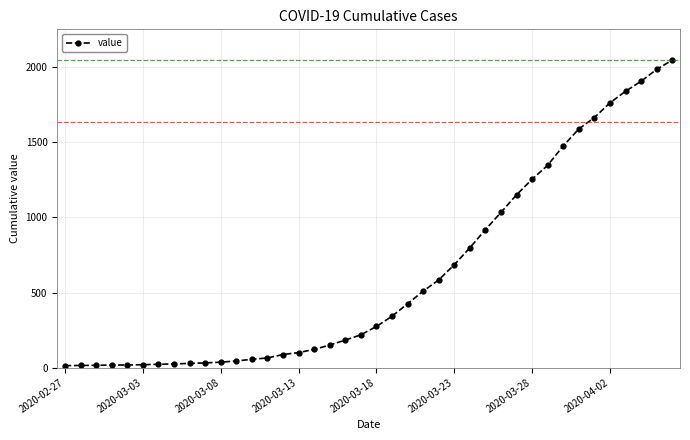

Does the chart display data point markers on the line(s)?

Yes